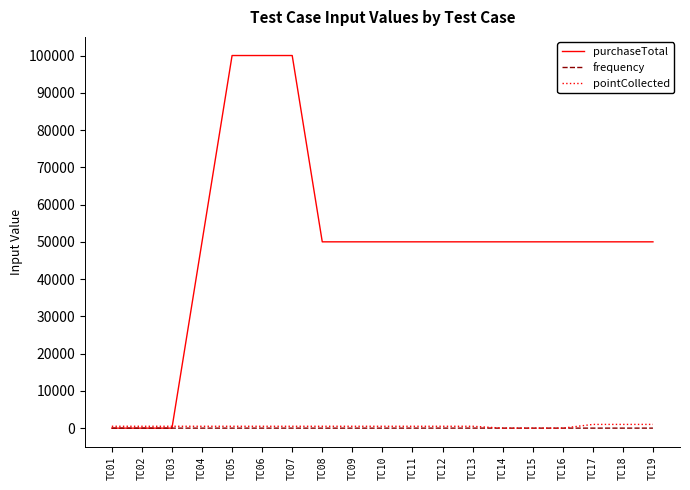

What is the difference between the highest and lowest values at TC17?

49996